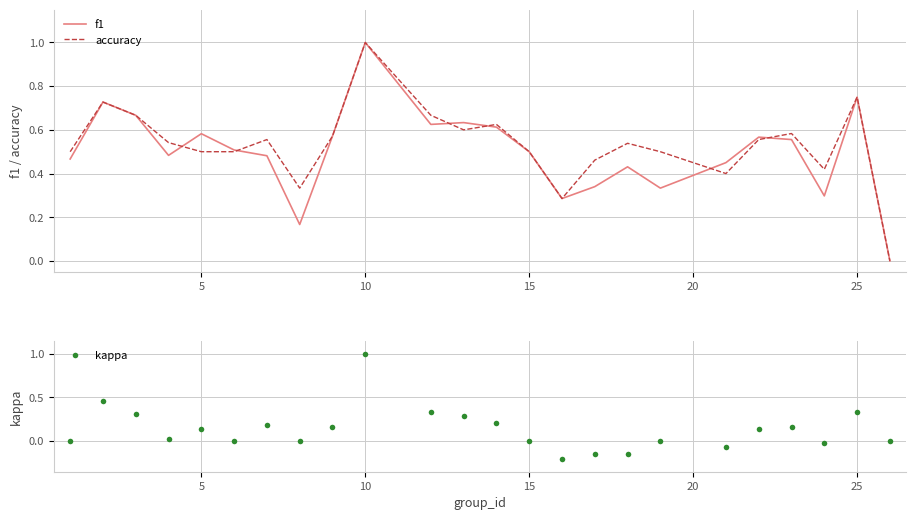

List the series in order of their peak value, highest first.

f1, accuracy, kappa